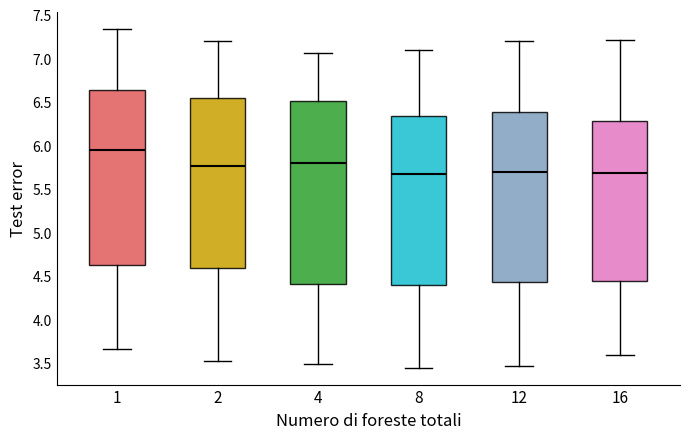

Where is the upper edge of the box at x = 12 on the y-axis? The values are not printed on the chart, so give them approximately, as read against the axis.

6.40